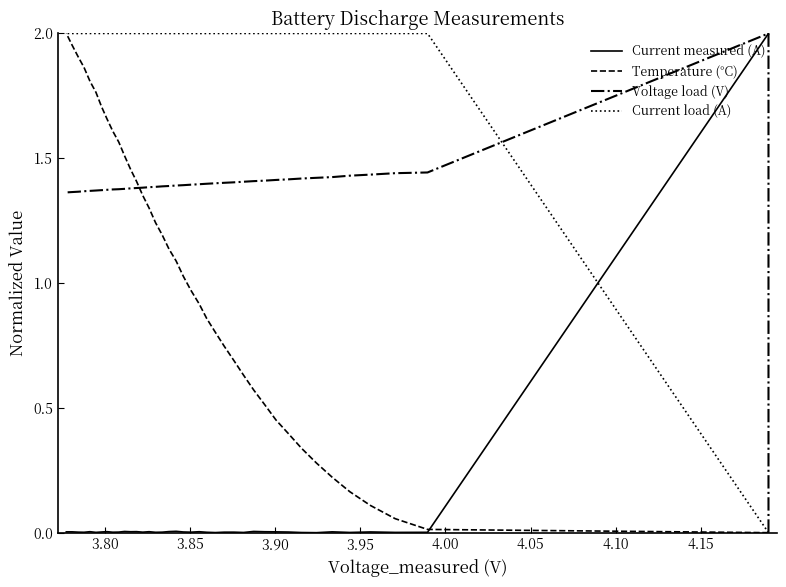

What are all the series names shown in the legend?

Current measured (A), Temperature (°C), Voltage load (V), Current load (A)